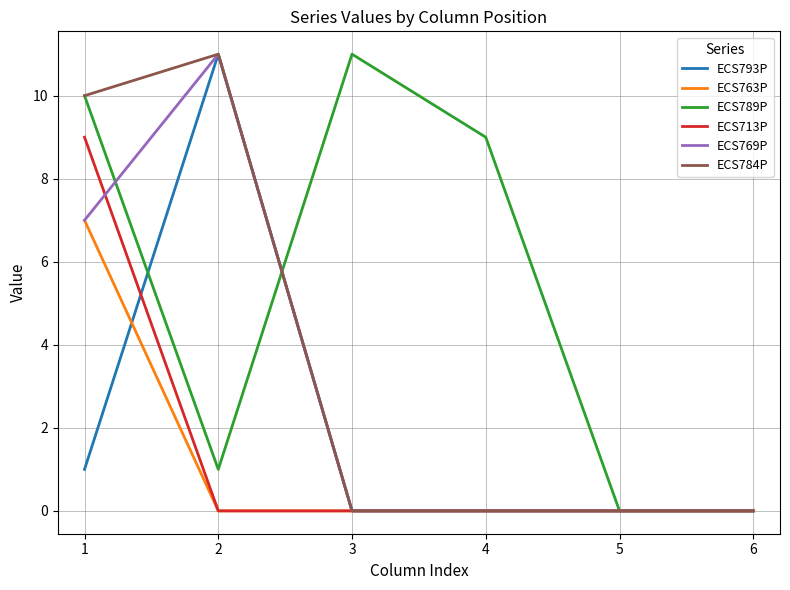

What is the maximum value for ECS784P?

11